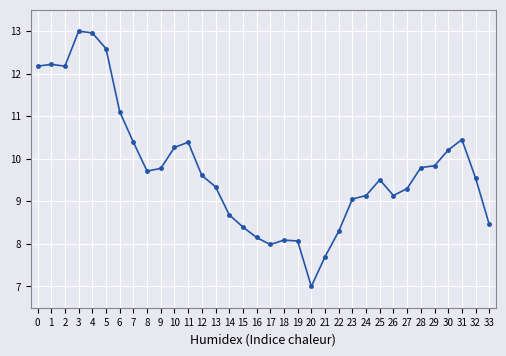

True or false: the data shows 13.6 at 29.

False